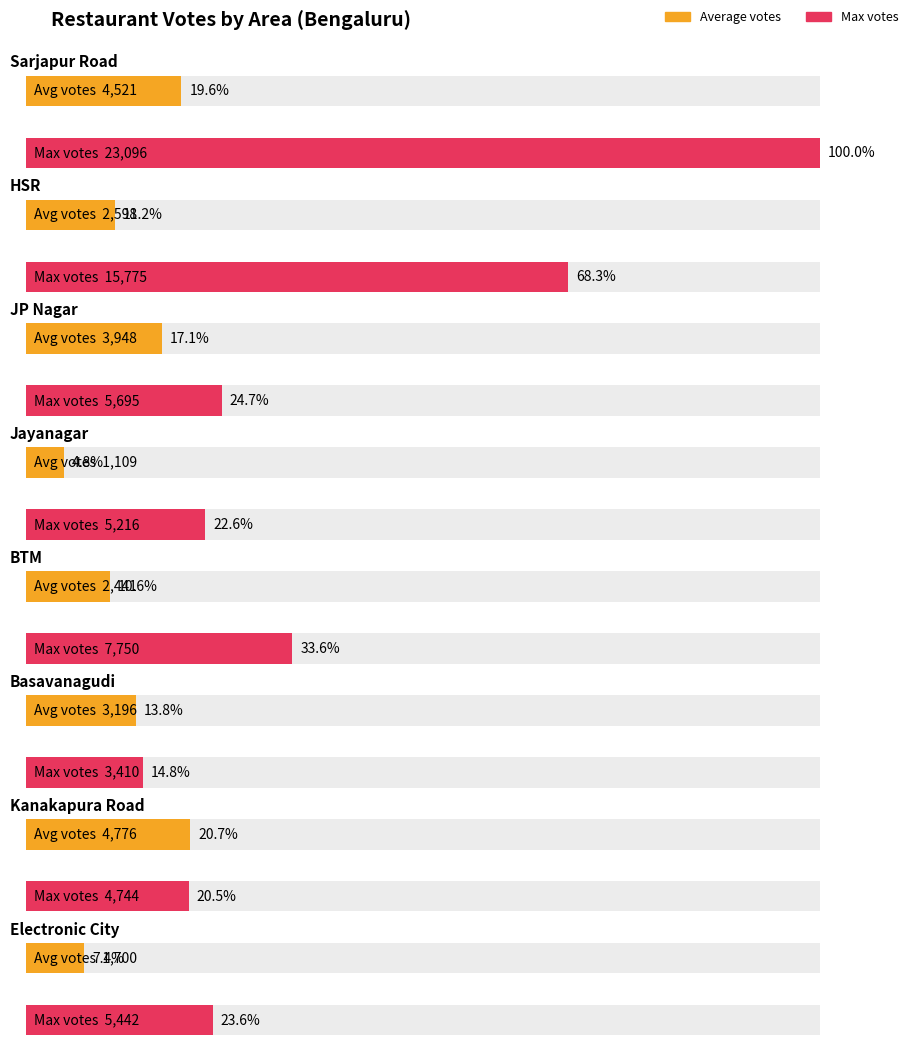

At which label does Average votes reach its minimum?

Jayanagar